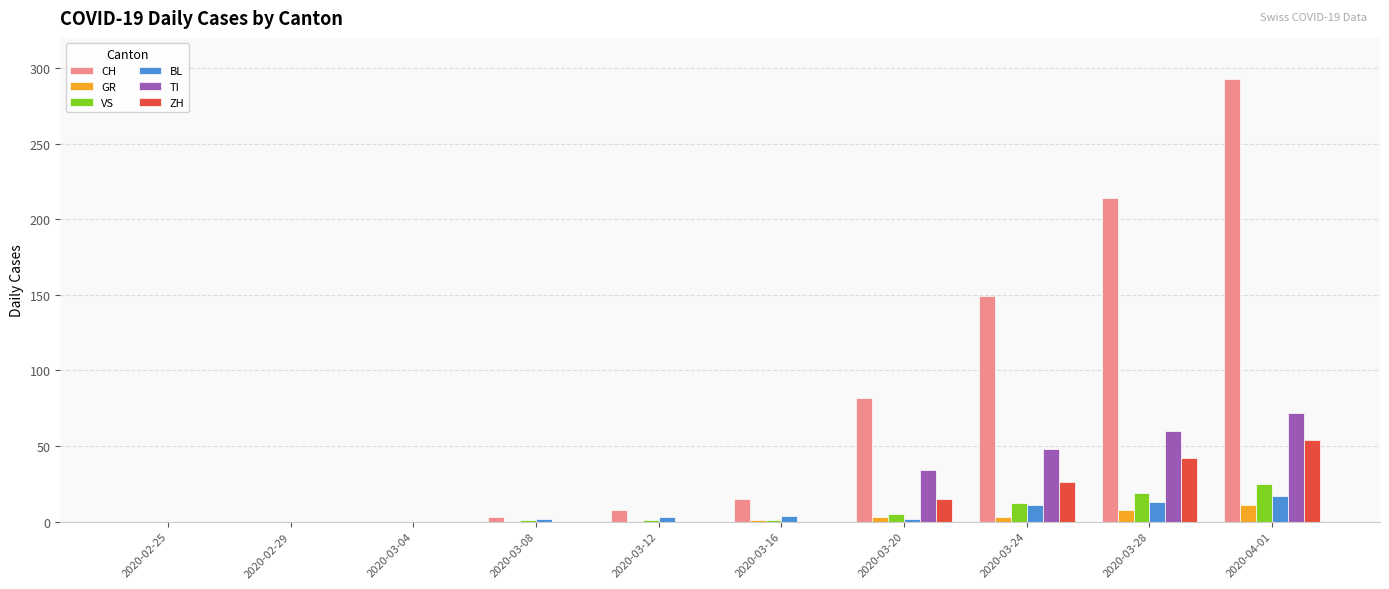

Is the value of CH at 2020-04-01 greater than the value of ZH at 2020-04-01?

Yes